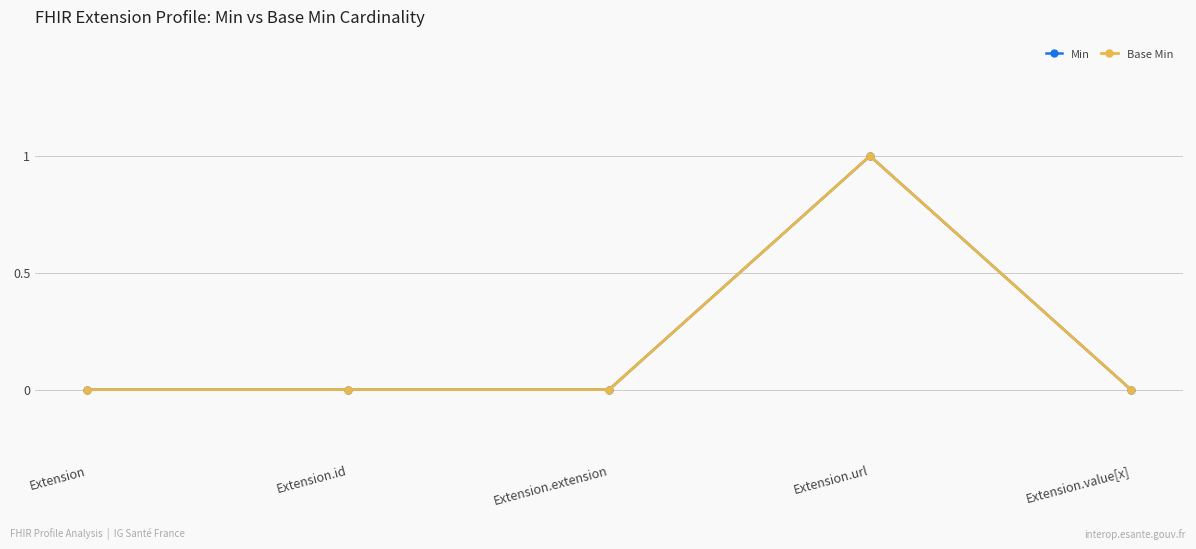

True or false: Min has a value of 0 at Extension.extension.

True